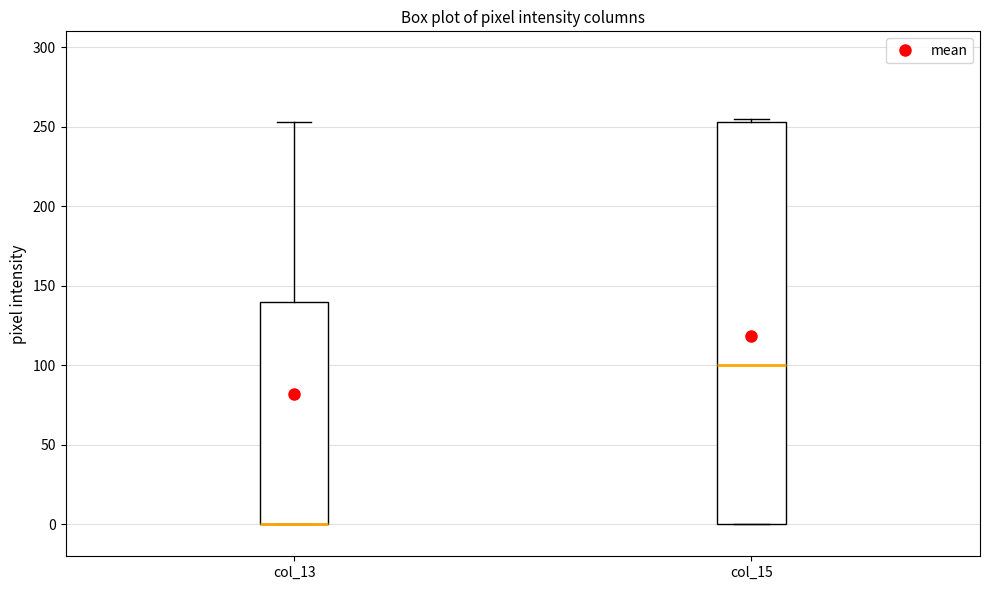

Where is the lower edge of the box for col_15 on the y-axis? The values are not printed on the chart, so give them approximately, as read against the axis.

0